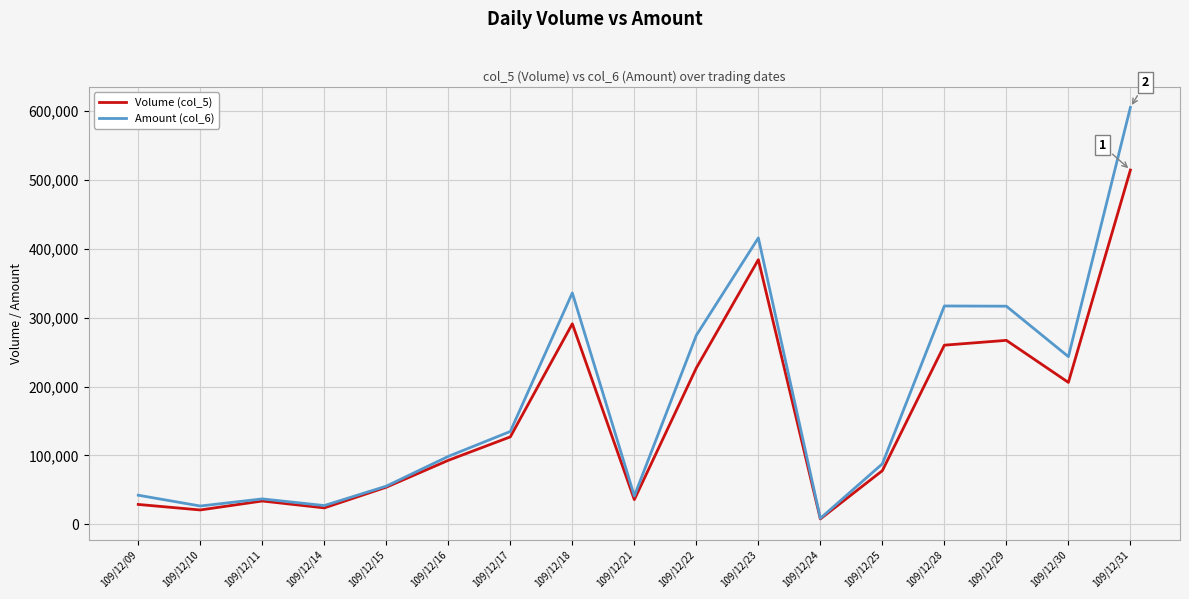

The value of Volume (col_5) at 109/12/25 is 52426. True or false?

False